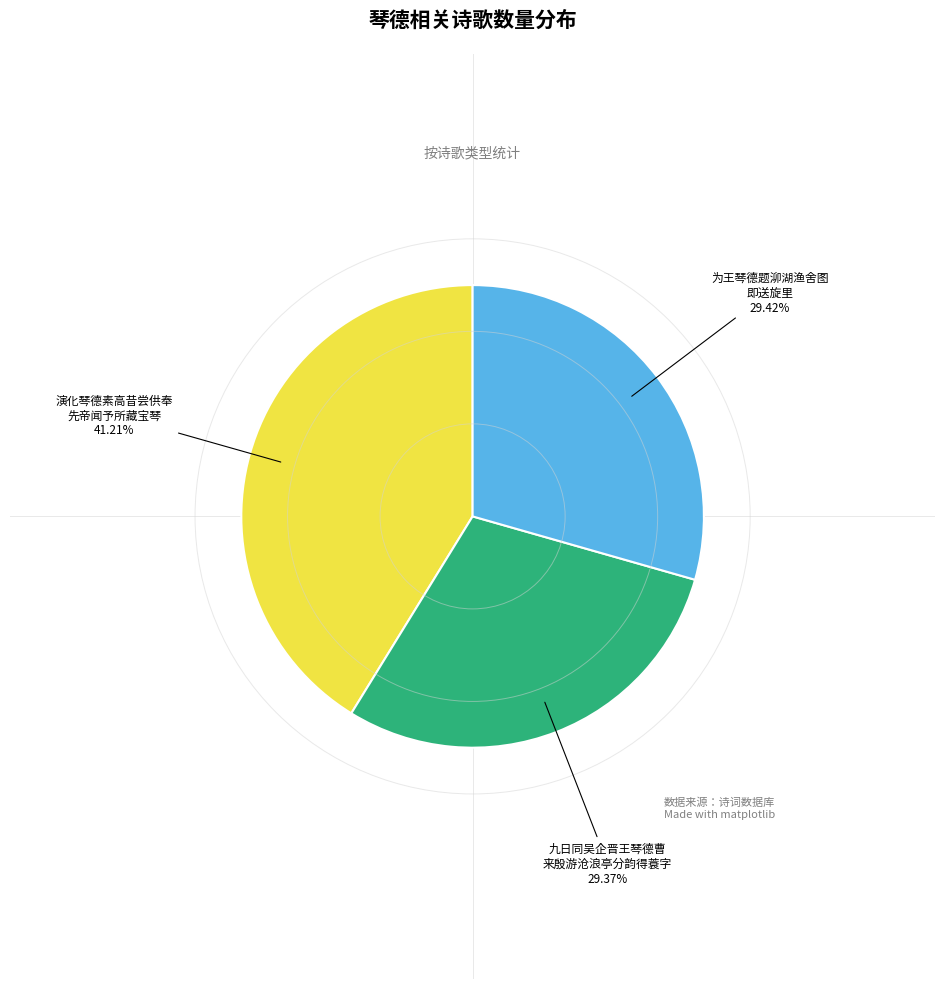

How many segments does this pie chart have?

3